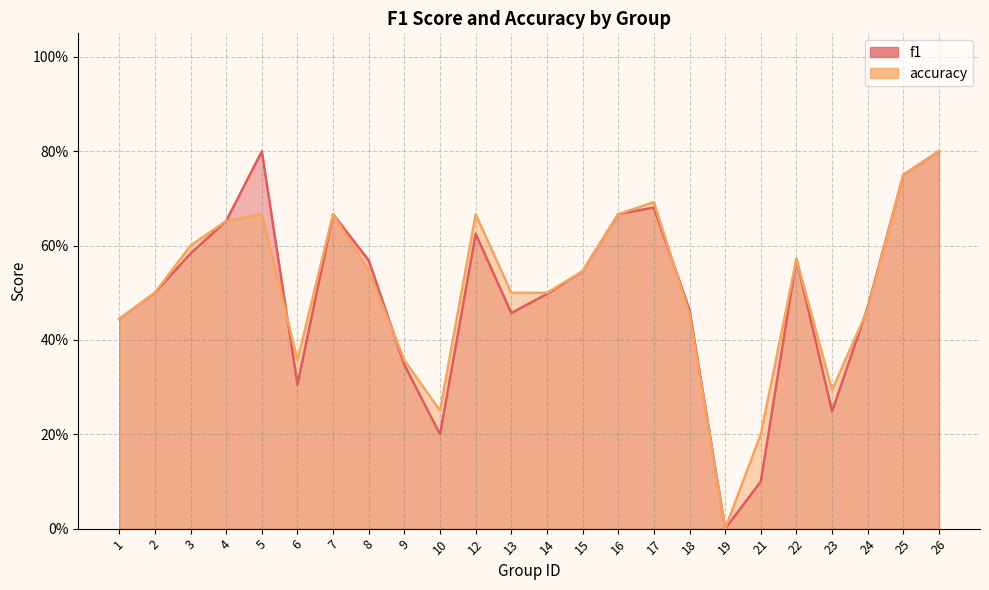

True or false: accuracy and f1 cross at least once.

True